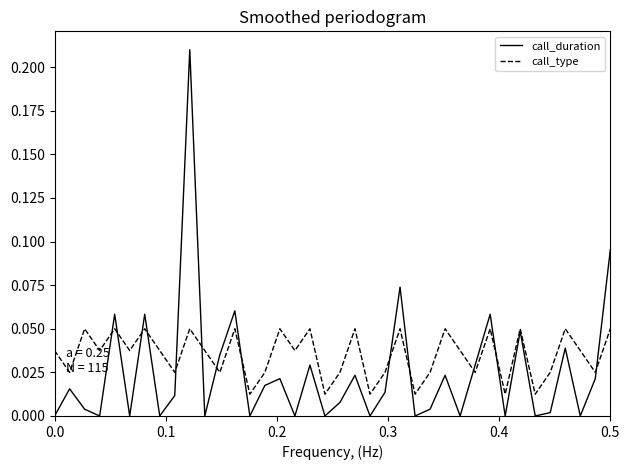

List the series in order of their overall mean, highest first.

call_type, call_duration